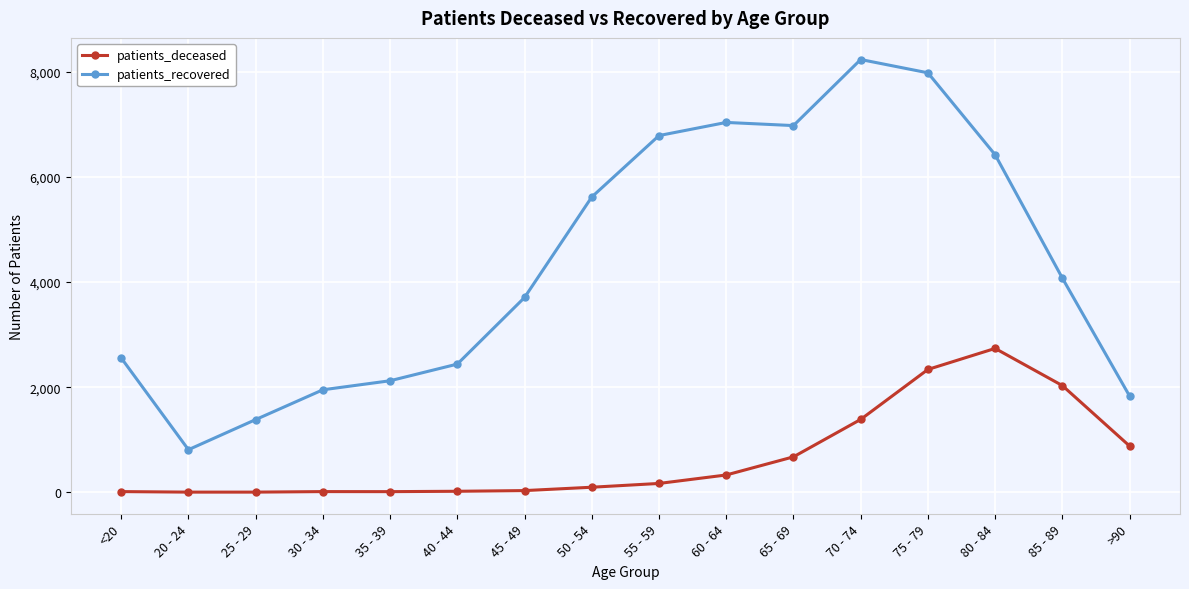

What are all the series names shown in the legend?

patients_deceased, patients_recovered